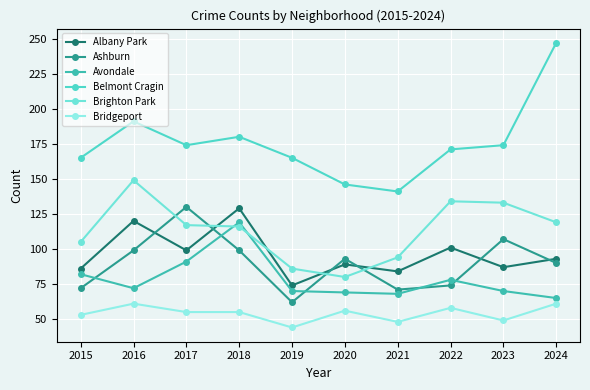

What is the difference between the maximum and minimum values in the Brighton Park series?

69